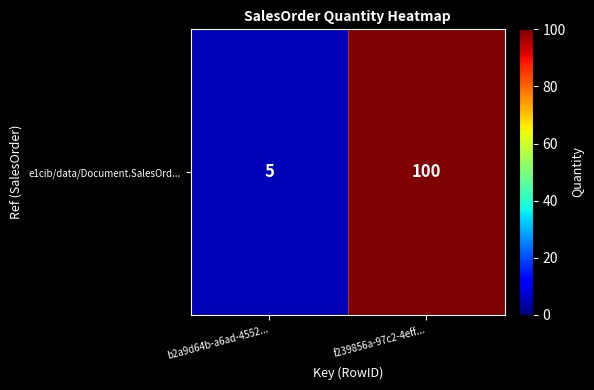

What is the minimum value shown in the chart?

5